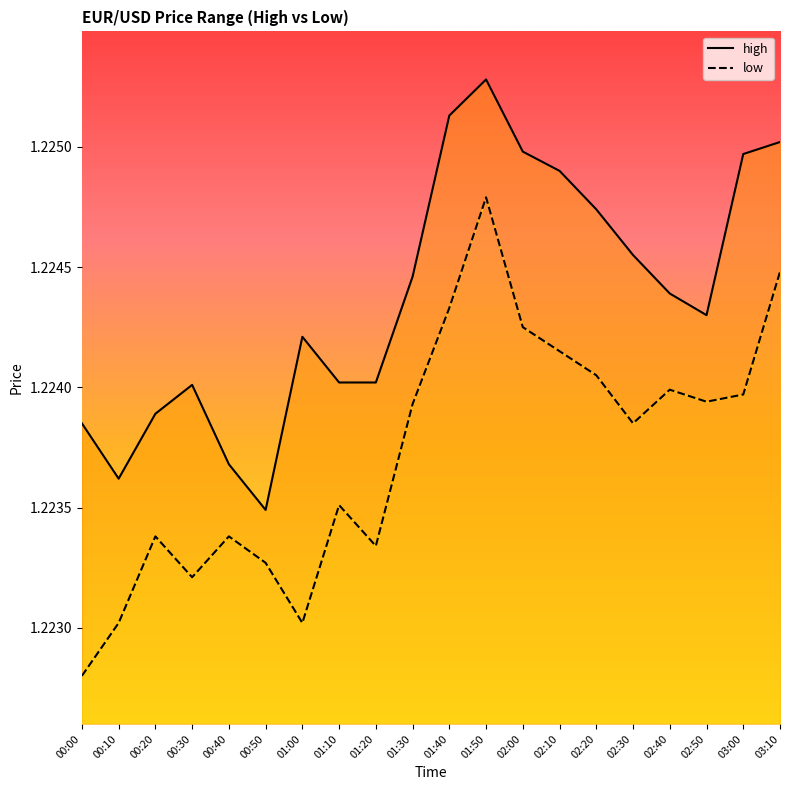

True or false: low has a value of 1.9 at 02:00.

False